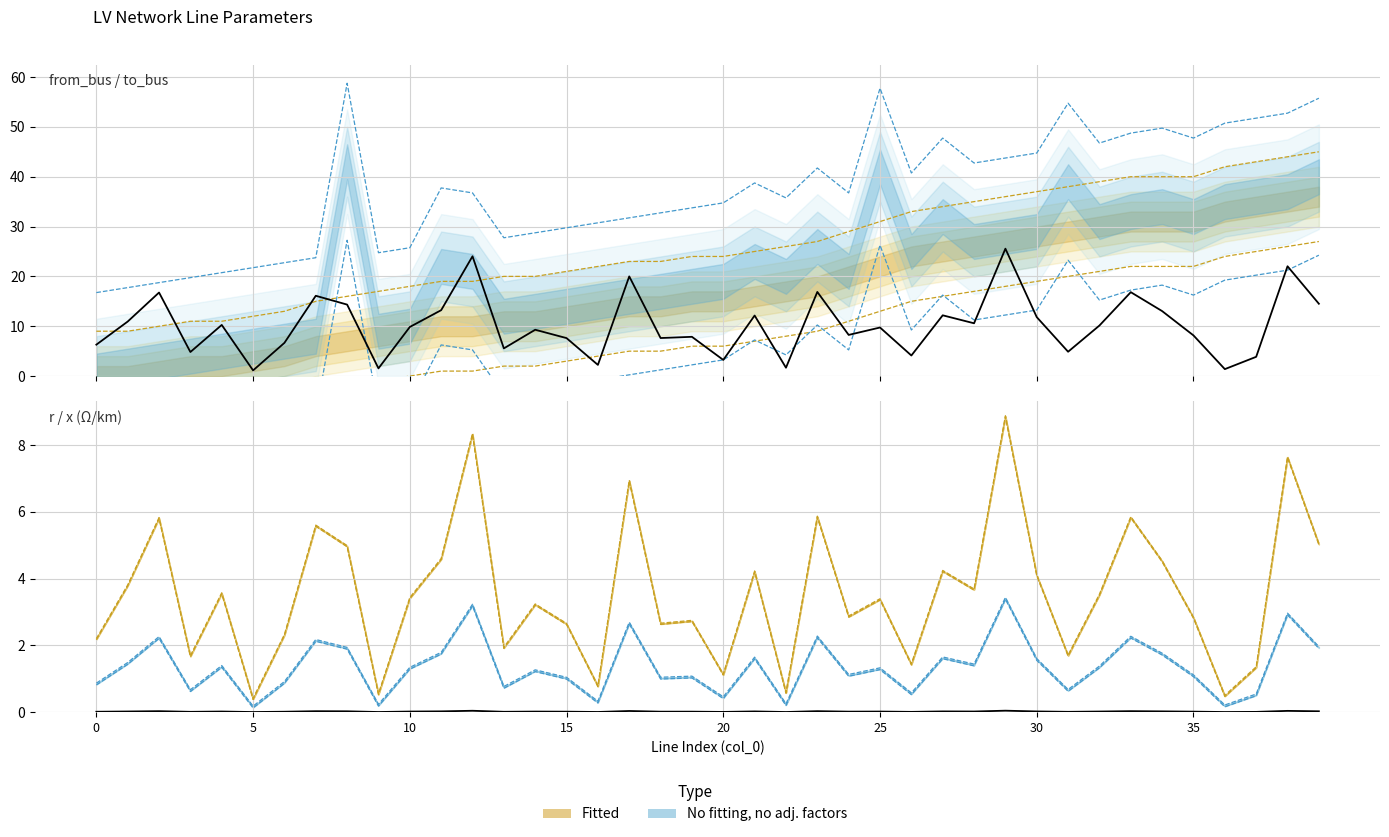

Reading left to right, what are all the values shown in this chart?

length_km: 0=6.3	1=10.9	2=16.8	3=4.8	4=10.3	5=1.1	6=6.7	7=16.1	8=14.3	9=1.5	10=9.9	11=13.2	12=24.0	13=5.6	14=9.3	15=7.6	16=2.2	17=20.0	18=7.6	19=7.9	20=3.2	21=12.2	22=1.7	23=16.9	24=8.3	25=9.7	26=4.1	27=12.2	28=10.6	29=25.6	30=11.8	31=4.9	32=10.1	33=16.8	34=13.0	35=8.2	36=1.4	37=3.9	38=22.0	39=14.5
from_bus: 0=9.0	1=9.0	2=10.0	3=11.0	4=11.0	5=12.0	6=13.0	7=15.0	8=16.0	9=17.0	10=18.0	11=19.0	12=19.0	13=20.0	14=20.0	15=21.0	16=22.0	17=23.0	18=23.0	19=24.0	20=24.0	21=25.0	22=26.0	23=27.0	24=29.0	25=31.0	26=33.0	27=34.0	28=35.0	29=36.0	30=37.0	31=38.0	32=39.0	33=40.0	34=40.0	35=40.0	36=42.0	37=43.0	38=44.0	39=45.0
to_bus: 0=16.8	1=17.8	2=18.8	3=19.8	4=20.8	5=21.8	6=22.8	7=23.8	8=58.8	9=24.8	10=25.8	11=37.8	12=36.8	13=27.8	14=28.8	15=29.8	16=30.8	17=31.8	18=32.8	19=33.8	20=34.8	21=38.8	22=35.8	23=41.8	24=36.8	25=57.8	26=40.8	27=47.8	28=42.8	29=43.8	30=44.8	31=54.8	32=46.8	33=48.8	34=49.8	35=47.8	36=50.8	37=51.8	38=52.8	39=55.8